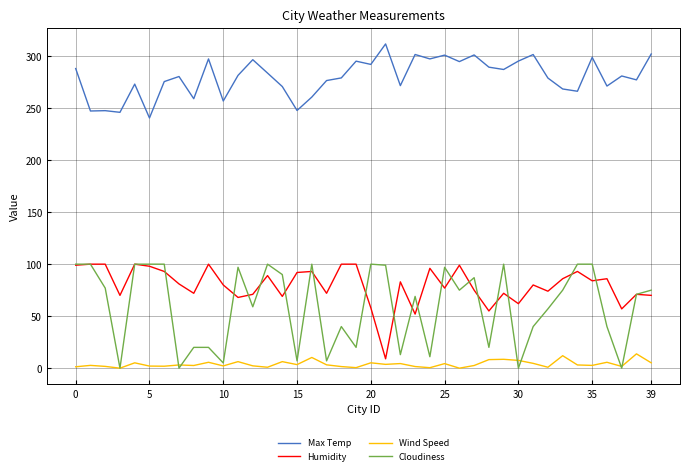

What is the sum of all Wind Speed values?

158.9